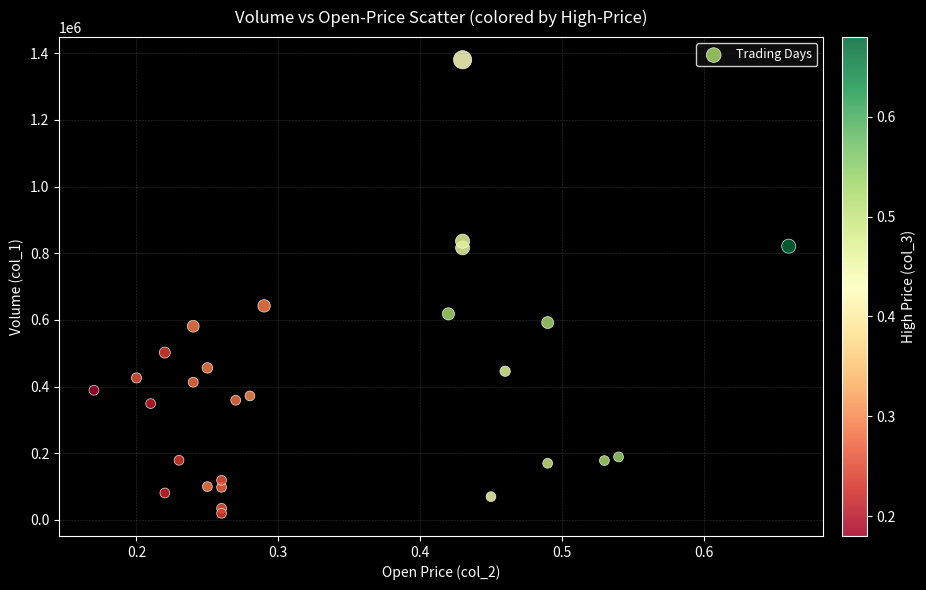

What is the range of Y values (max minus min)?

1360000